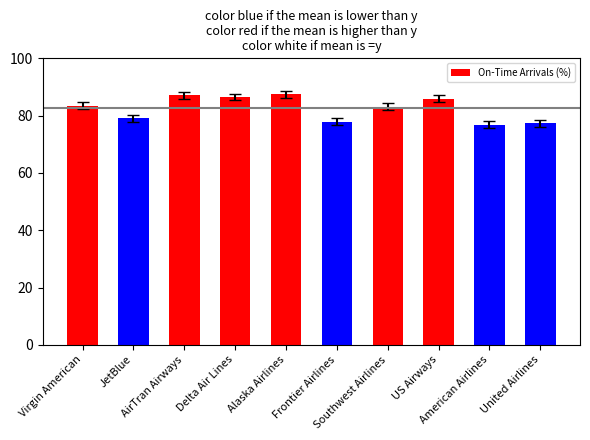

Reading right to left, what are all the values shown in this chart?

77.4	76.9	85.9	83.1	77.9	87.5	86.5	87.1	79.1	83.5